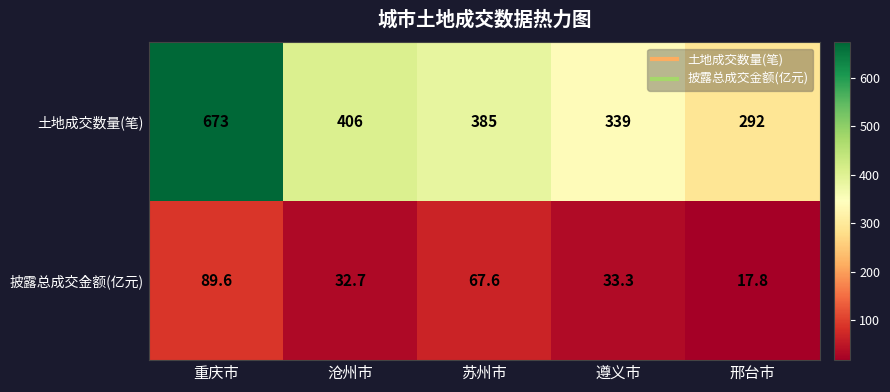

List the series in order of their overall mean, lowest first.

披露总成交金额(亿元), 土地成交数量(笔)